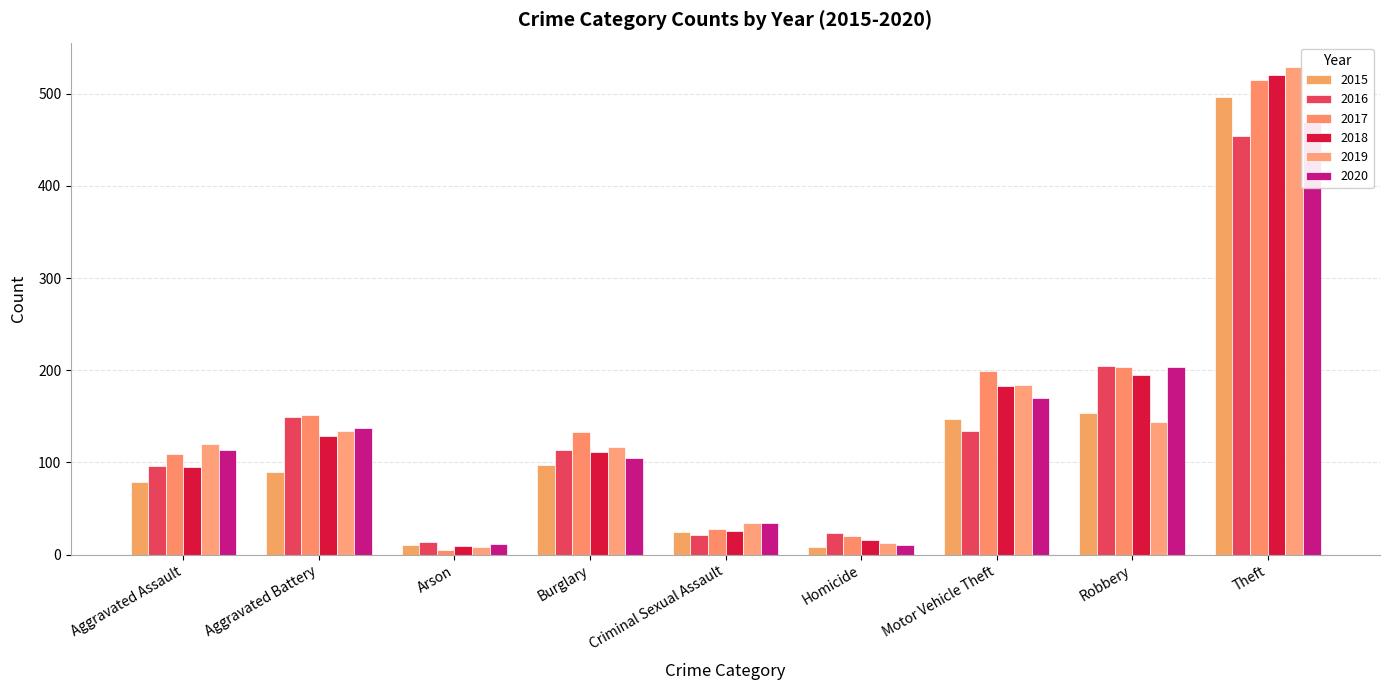

Rank the series by their maximum value, from highest to lowest.

2019, 2018, 2017, 2015, 2020, 2016